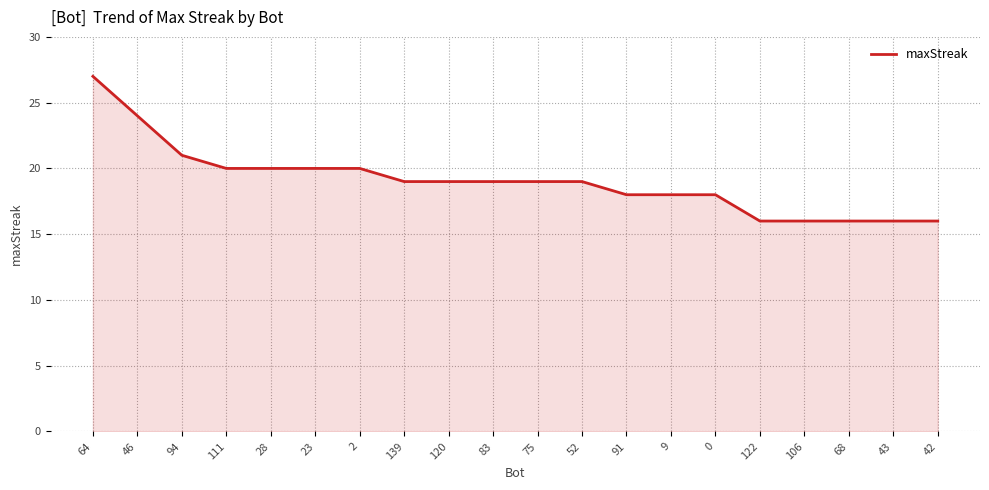

What is the change in value from 0 to 122?

-2